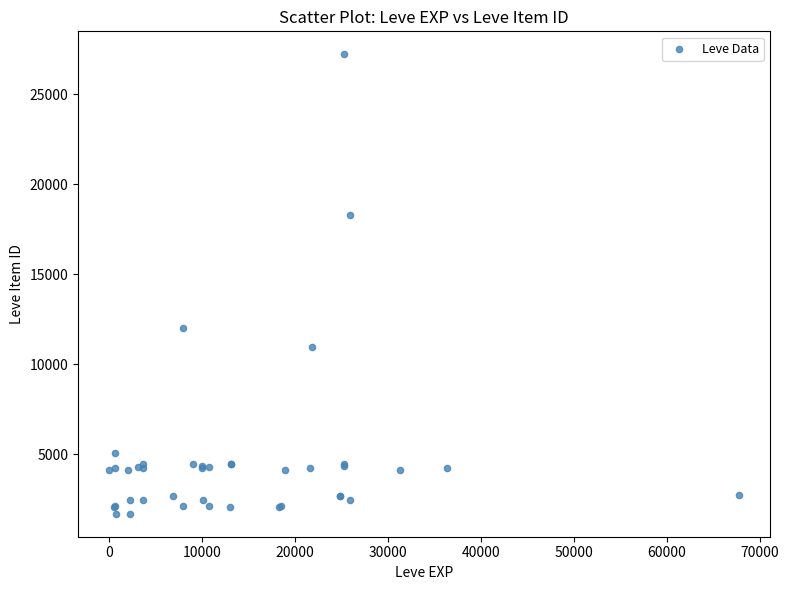

What Y value in the scatter plot is closest to 14448?

12018